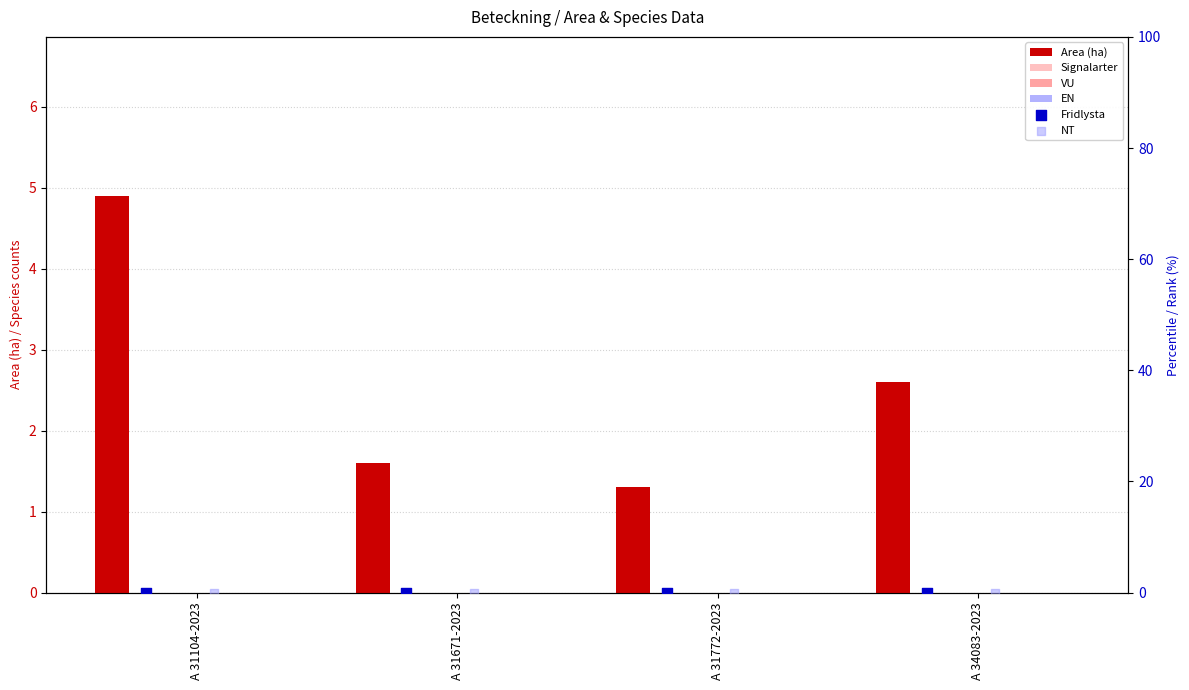

Which series has the largest total across all categories?

Area (ha)